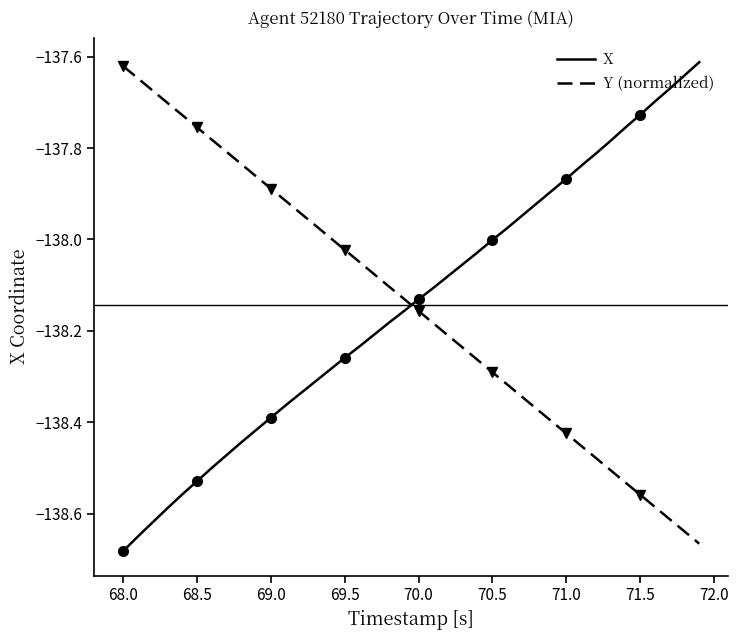

True or false: Y (normalized) and X intersect in this chart.

True